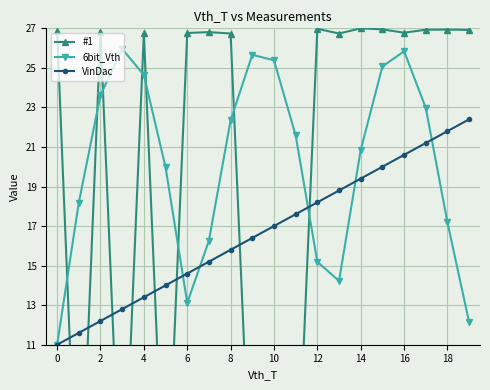

True or false: VinDac has a value of 12.8 at 13.

False